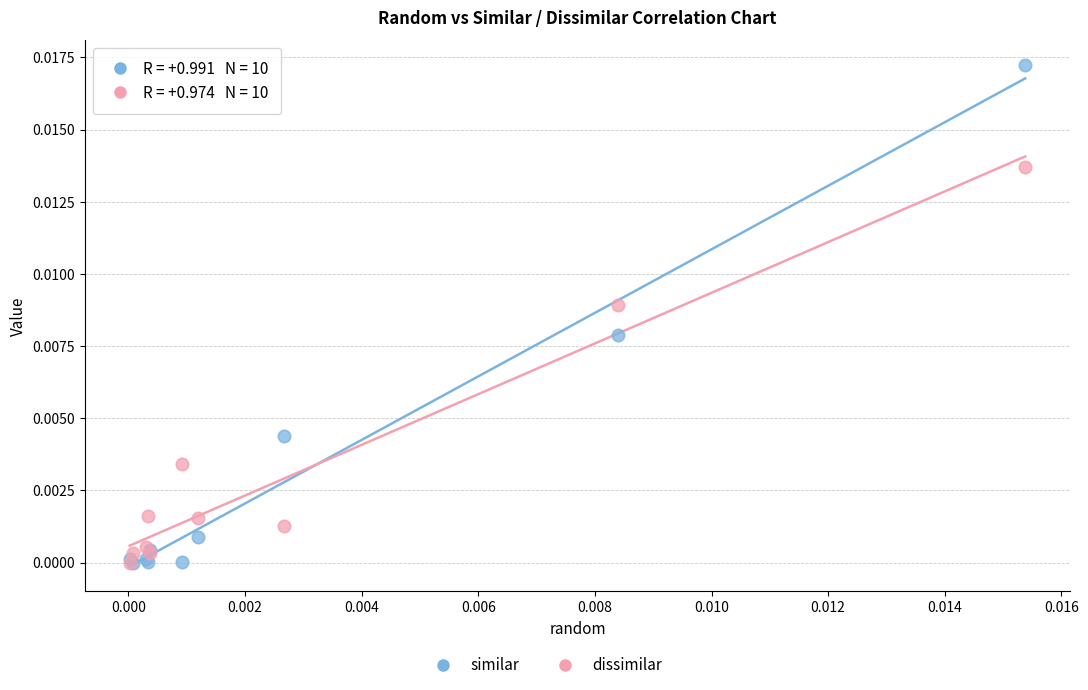

Which series has the widest spread of Y values?

similar